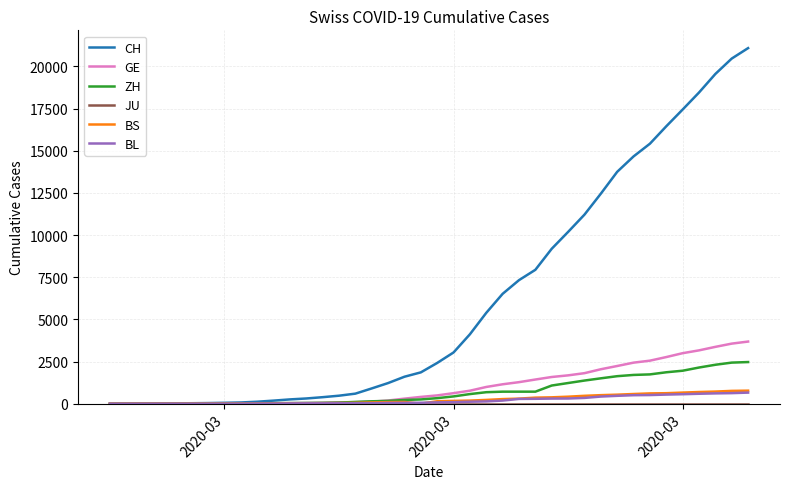

What is the maximum value for BS?

771